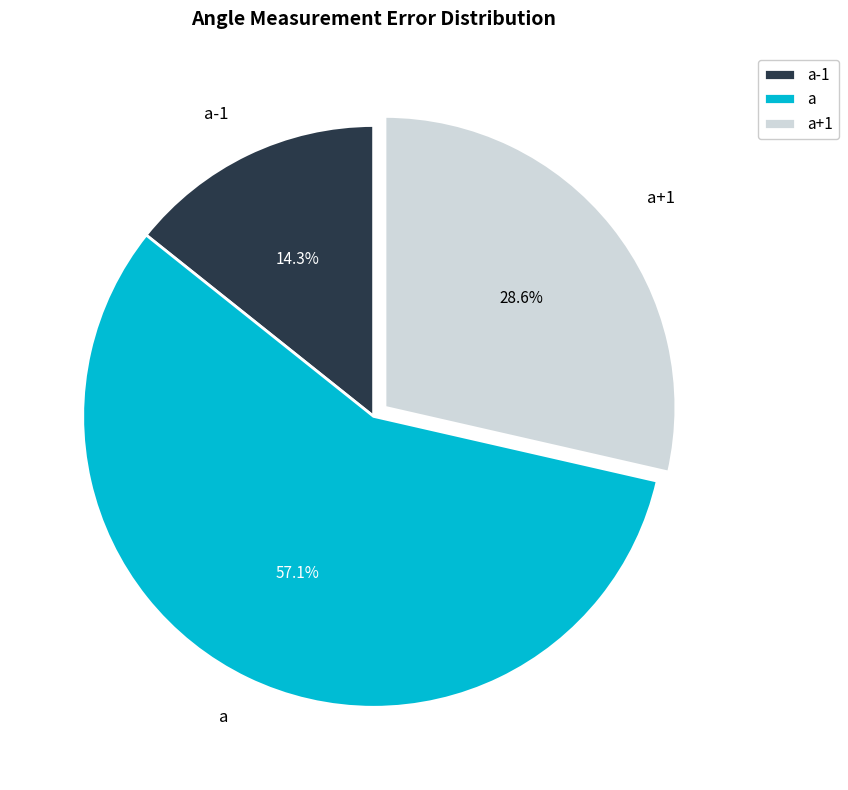

Which category has the biggest portion of the pie?

a